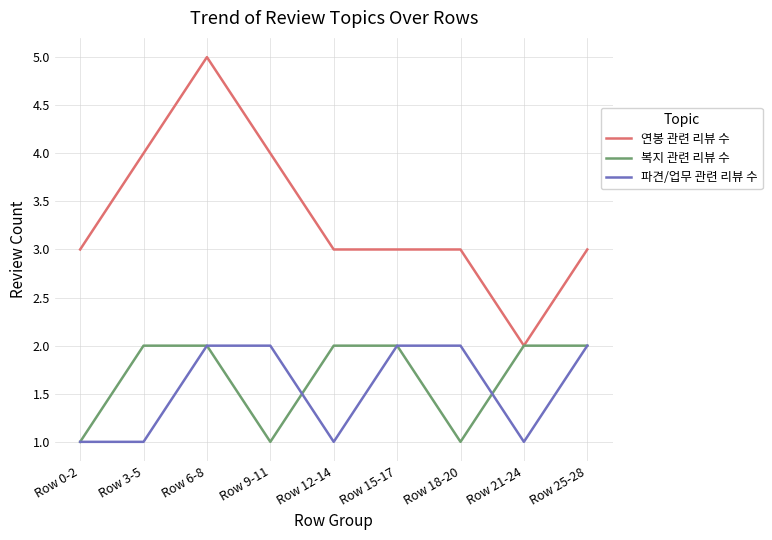

What is the average value of the 복지 관련 리뷰 수 series?

2